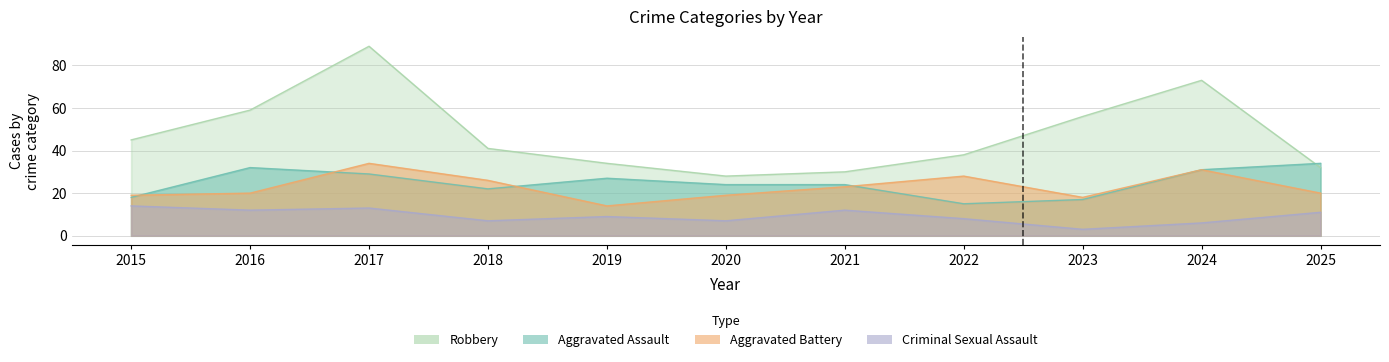

What is the difference between the highest and lowest values at 2015?

31